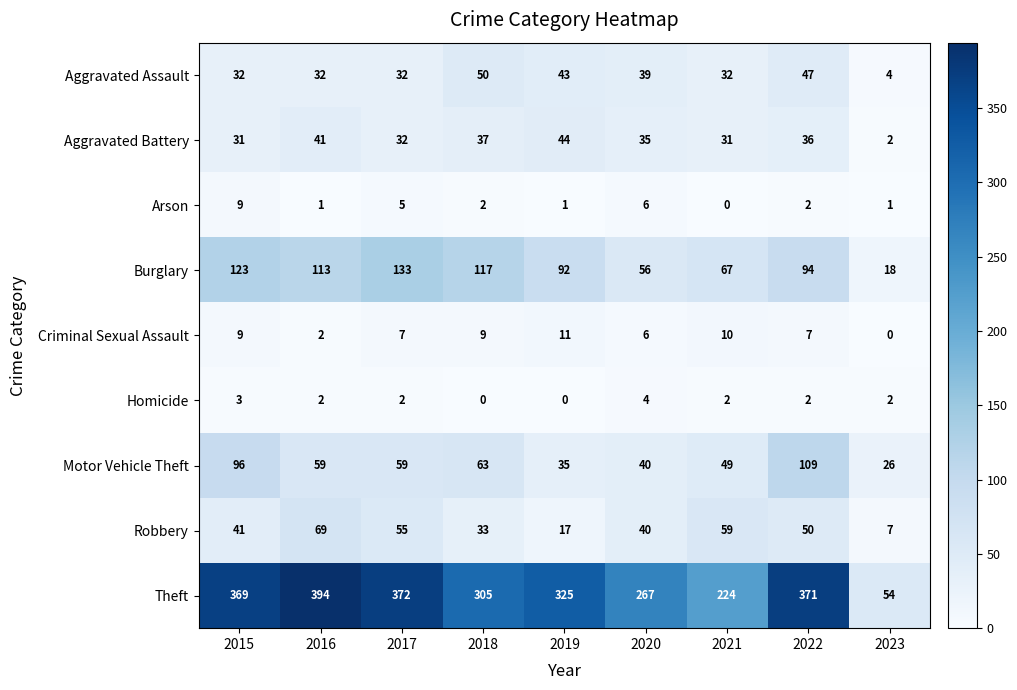

What is the approximate value of Robbery at 2020, to the nearest 10?

40